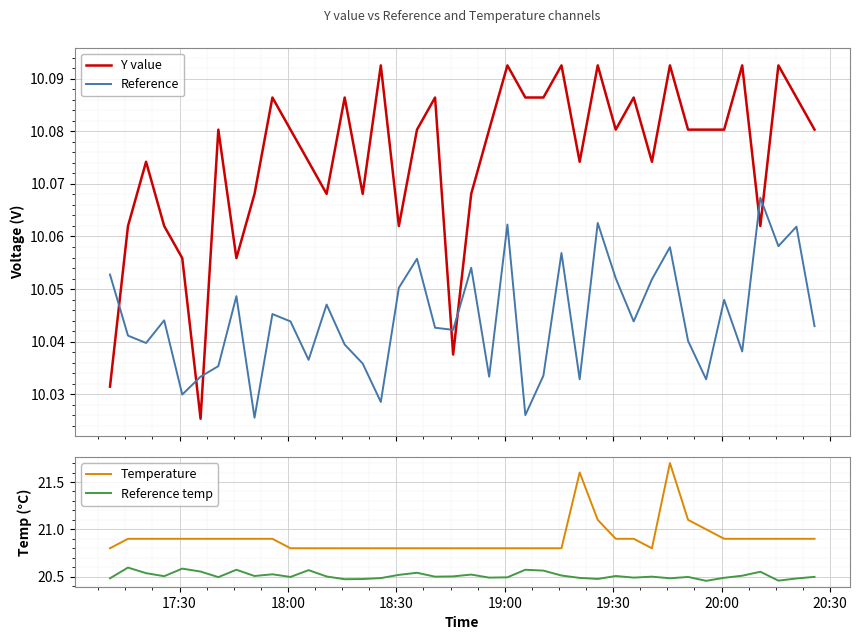

After their last crossing, which series has the higher values: Y value or Reference?

Y value